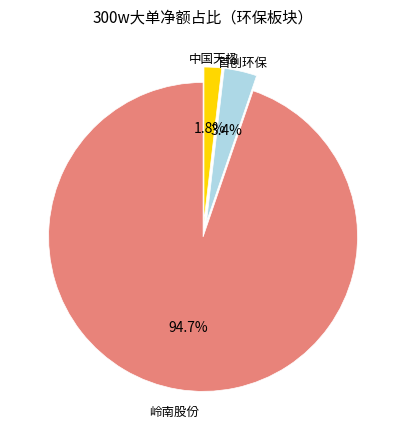

Does any single category account for the majority?

Yes